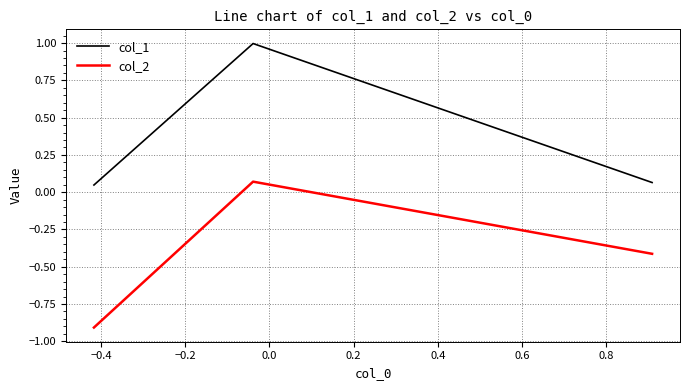

What is the difference between the maximum and minimum values in the col_1 series?

0.9